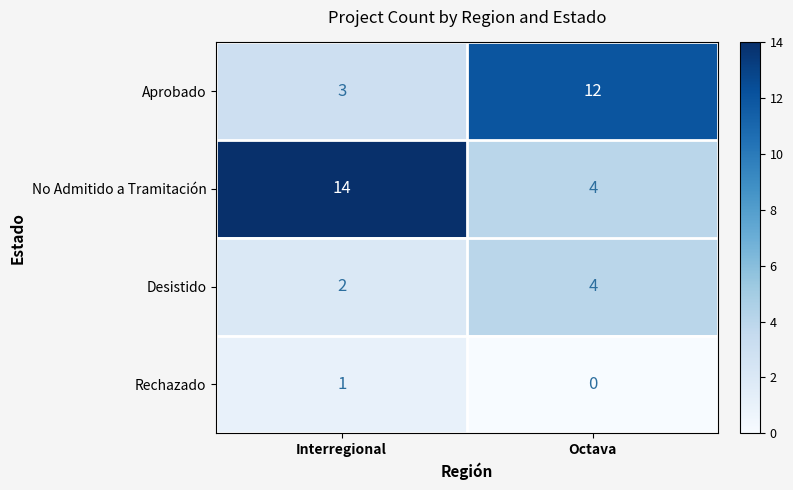

Reading left to right, what are all the values shown in this chart?

Aprobado: Interregional=3	Octava=12
No Admitido a Tramitación: Interregional=14	Octava=4
Desistido: Interregional=2	Octava=4
Rechazado: Interregional=1	Octava=0